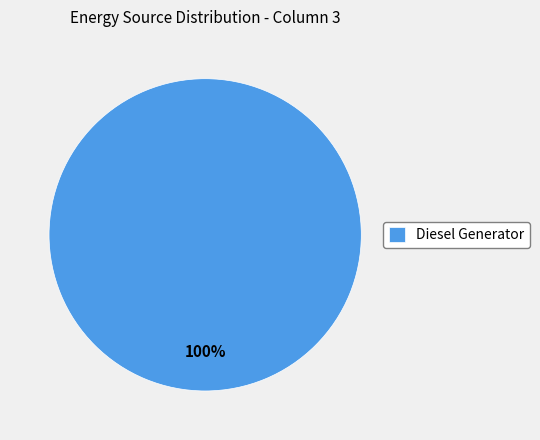

Is there a majority slice in this chart?

Yes